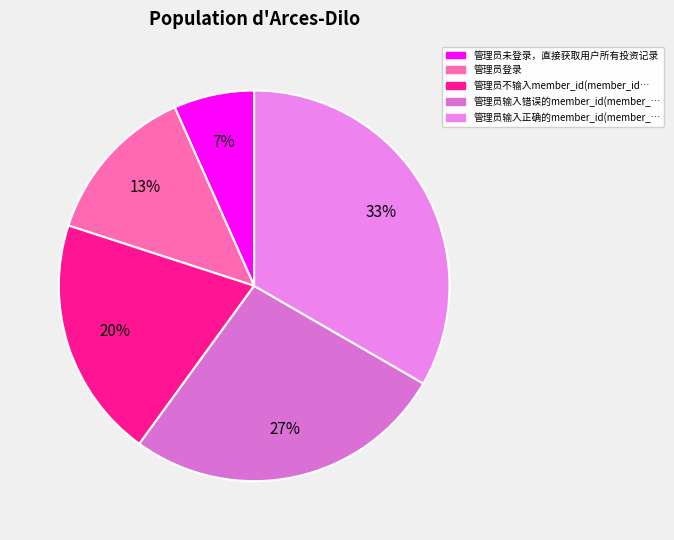

Count the number of slices in the pie.

5